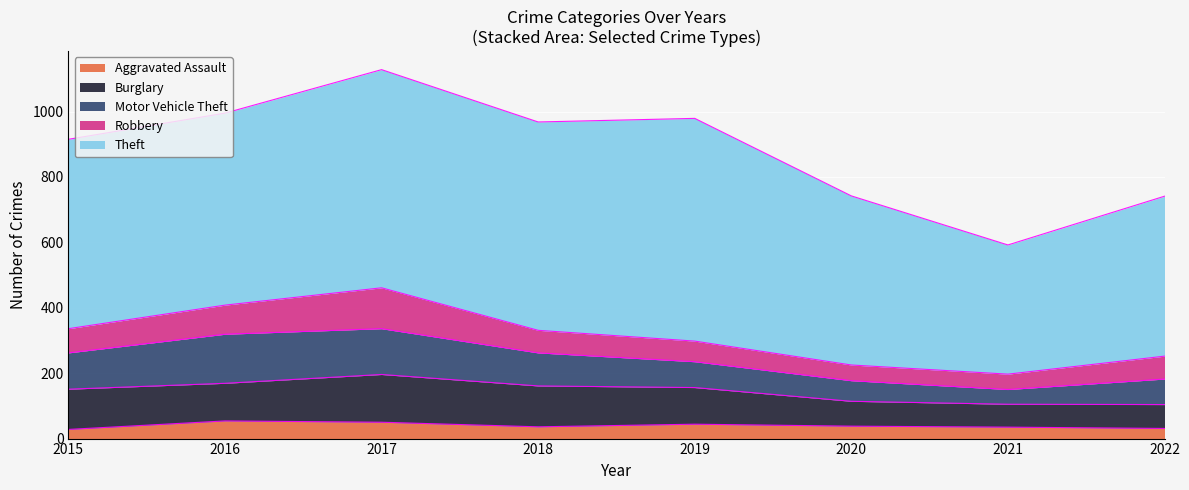

Which series ends up on top after the final intersection of Robbery and Motor Vehicle Theft?

Motor Vehicle Theft